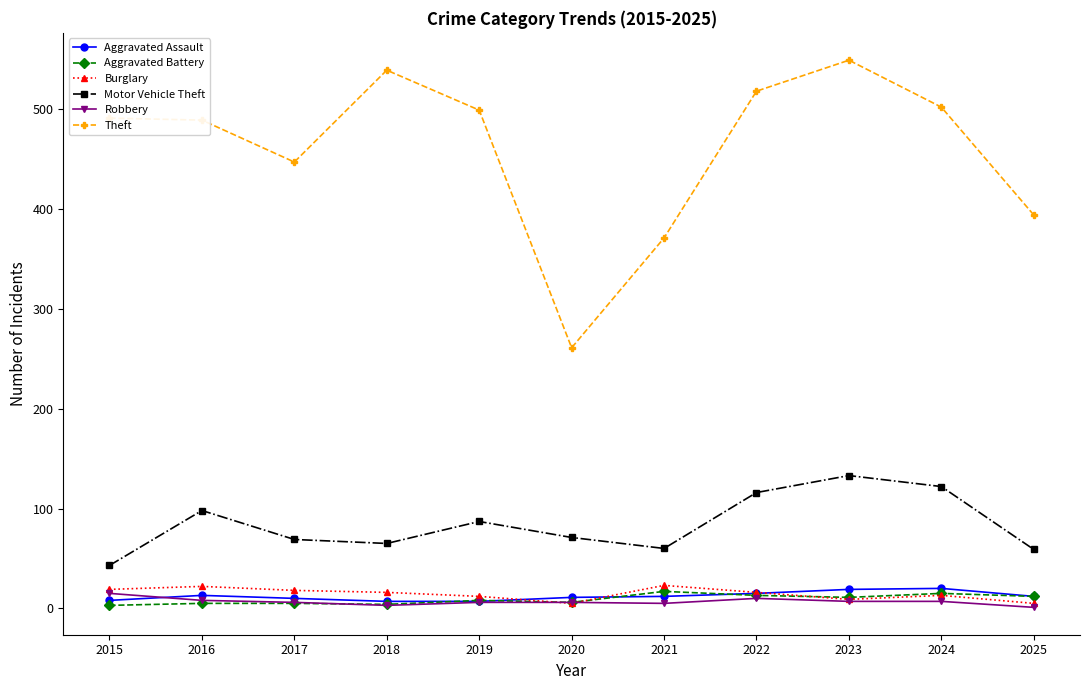

At which category does the chart reach its peak across all series?

2023